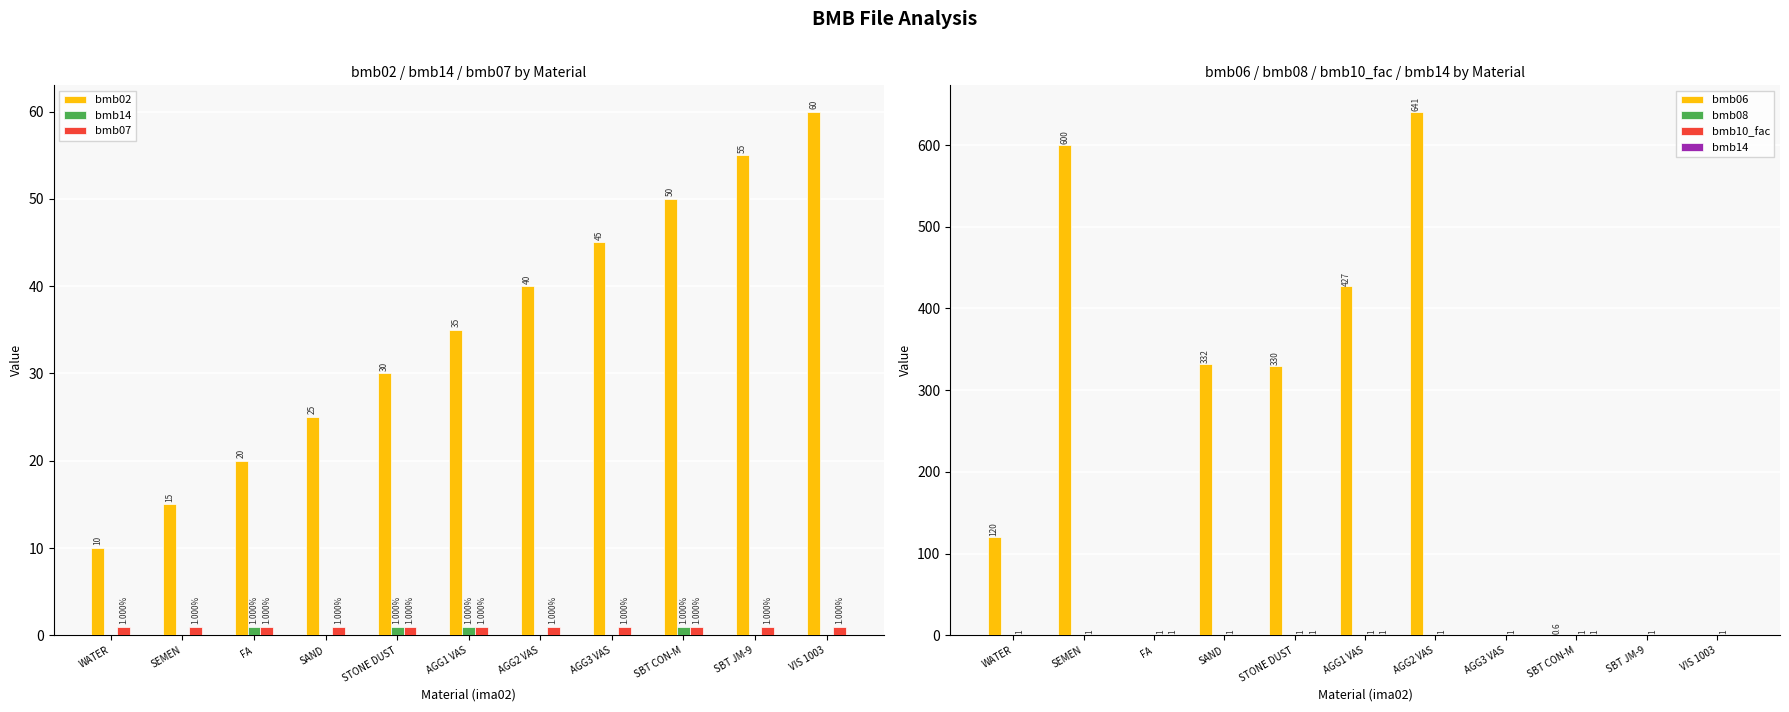

What is the difference between the highest and lowest values at AGG2 VAS?

641.0